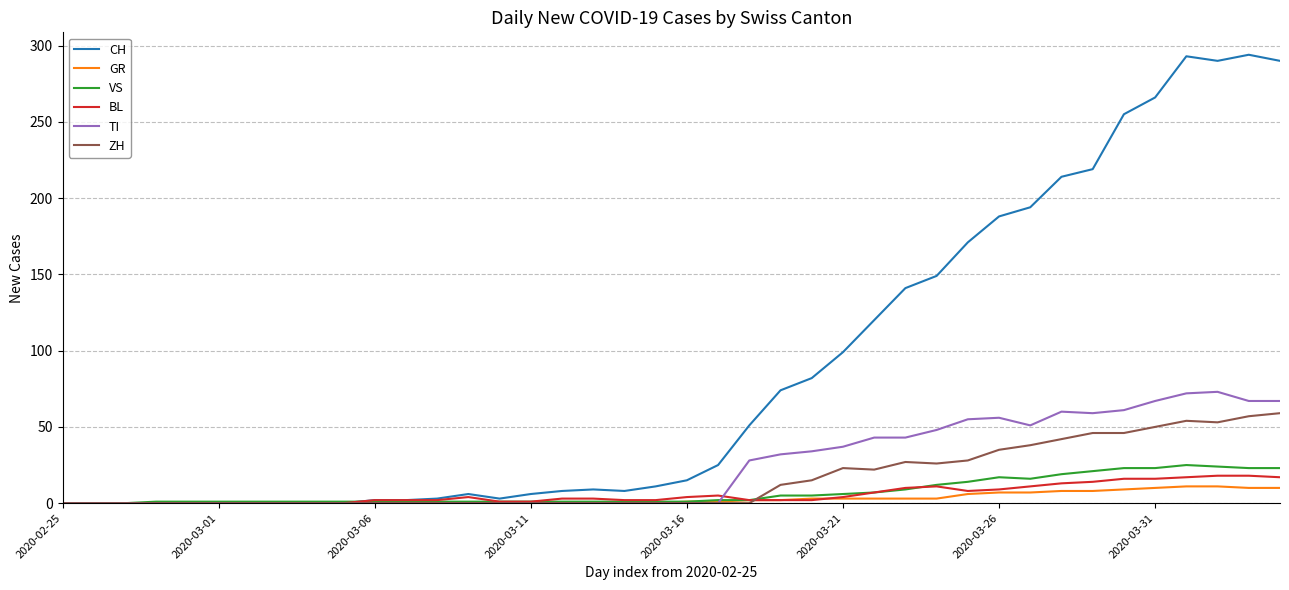

Which series has the widest spread of values?

CH